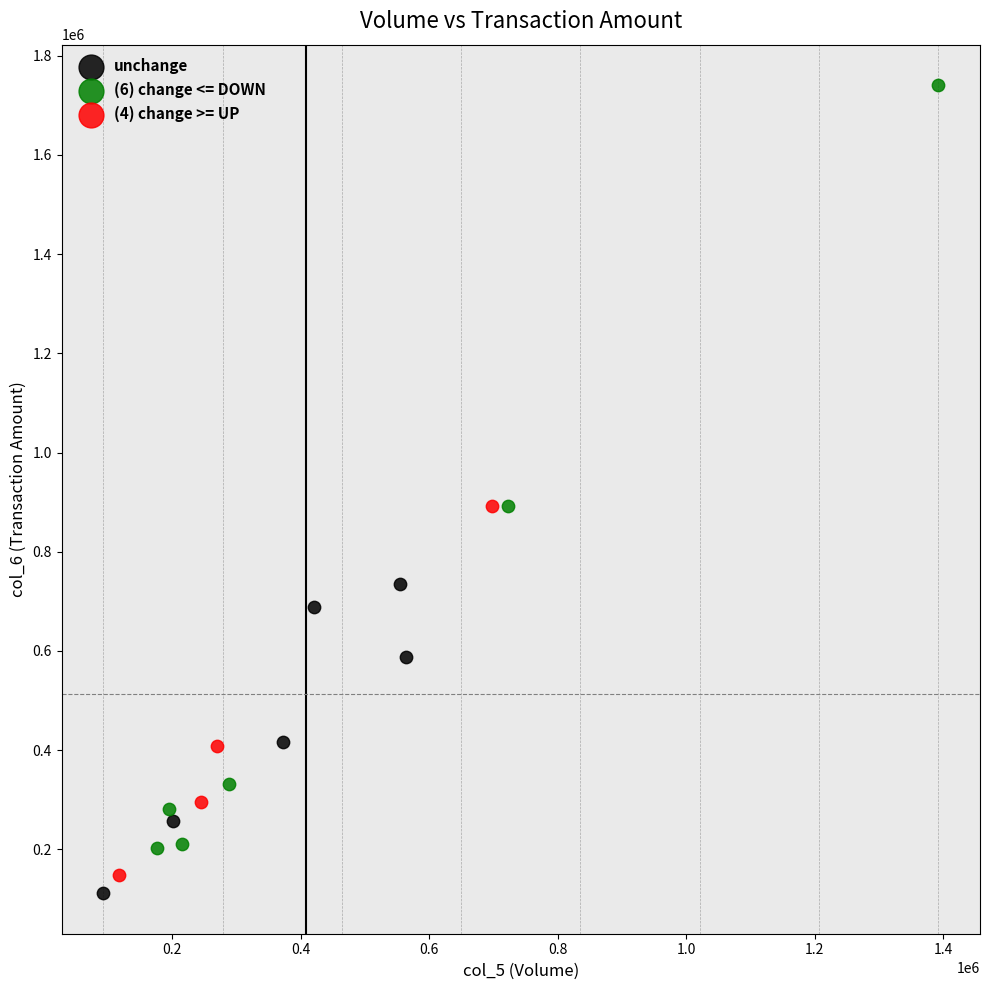

What are all the series names shown in the legend?

unchange, (6) change <= DOWN, (4) change >= UP